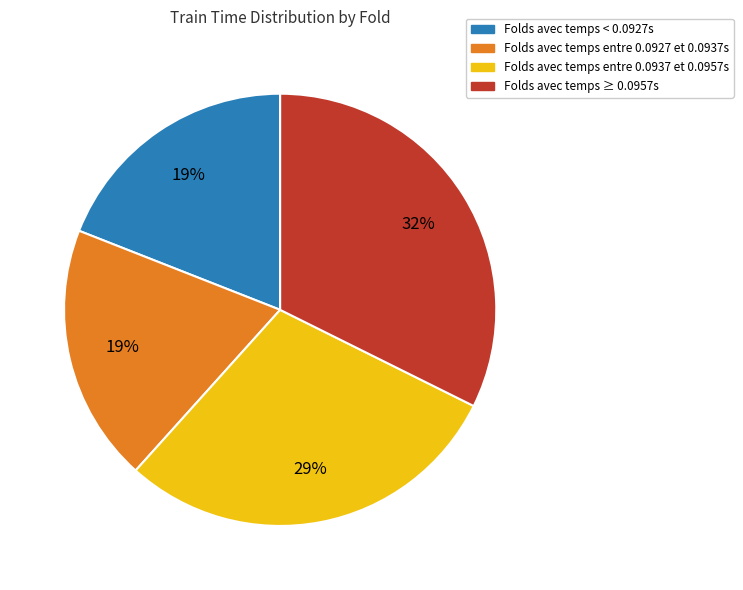

To the nearest percent, what is the difference between the largest and smallest slice percentages?

13%